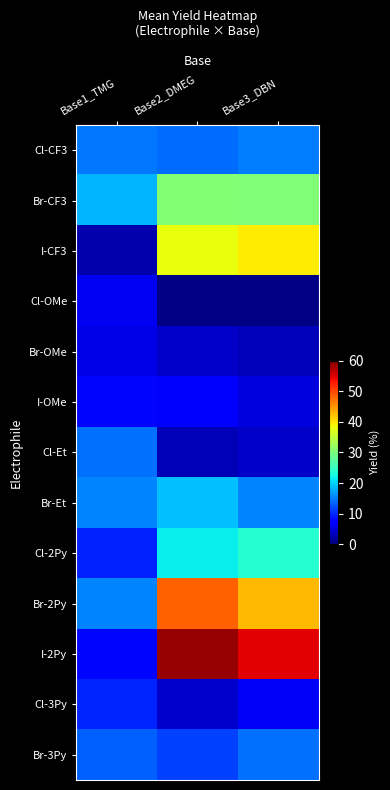

What is the maximum value shown in the chart?

58.6